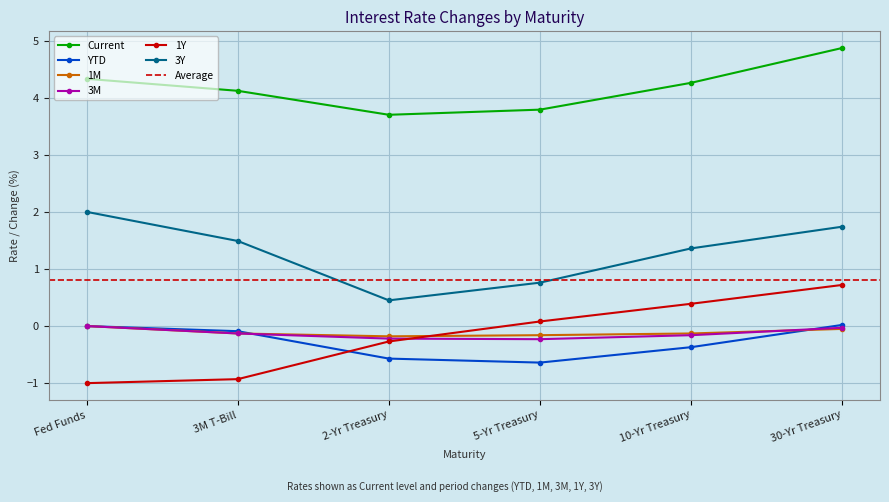

What is the spread (max minus min) of values at 10-Yr Treasury?

4.6